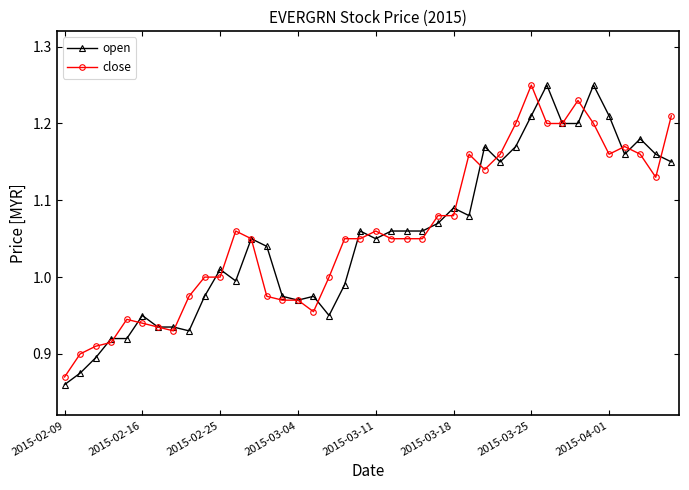

At how many categories does at least one series exceed 0?

40